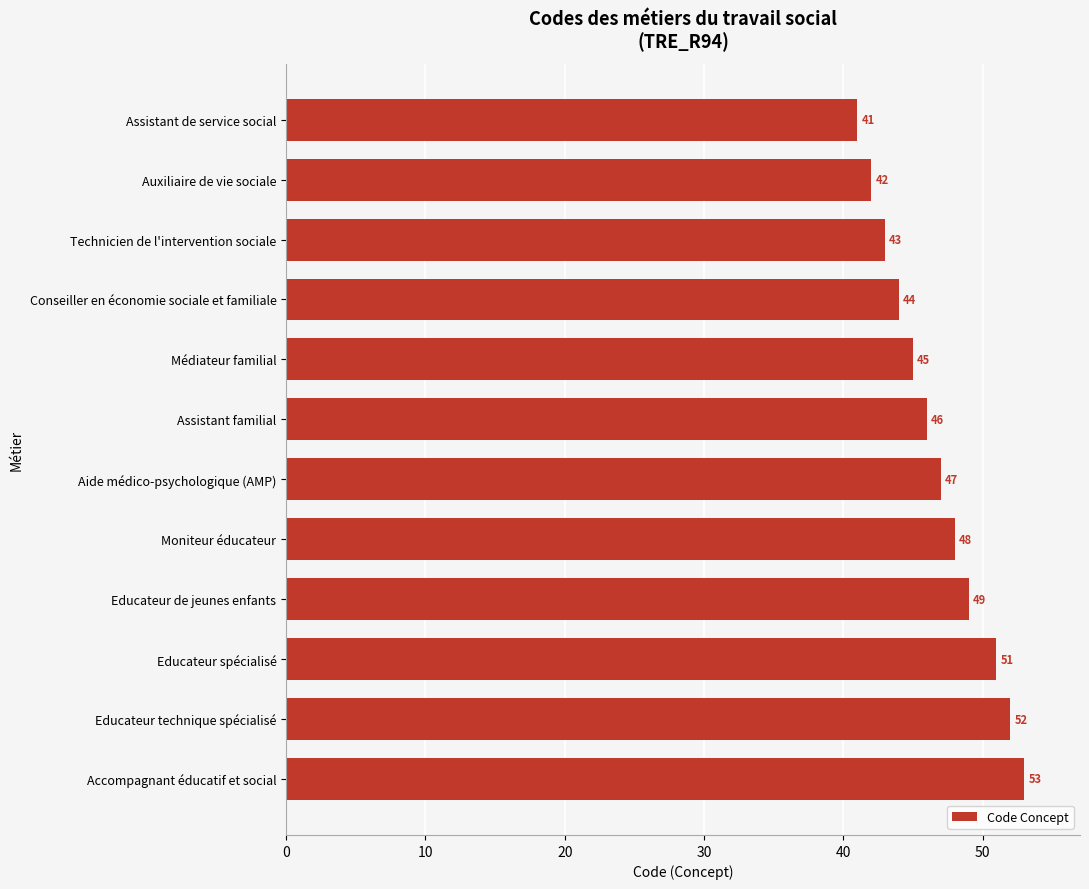

List the labels in order of value, smallest first.

Assistant de service social, Auxiliaire de vie sociale, Technicien de l'intervention sociale, Conseiller en économie sociale et familiale, Médiateur familial, Assistant familial, Aide médico-psychologique (AMP), Moniteur éducateur, Educateur de jeunes enfants, Educateur spécialisé, Educateur technique spécialisé, Accompagnant éducatif et social